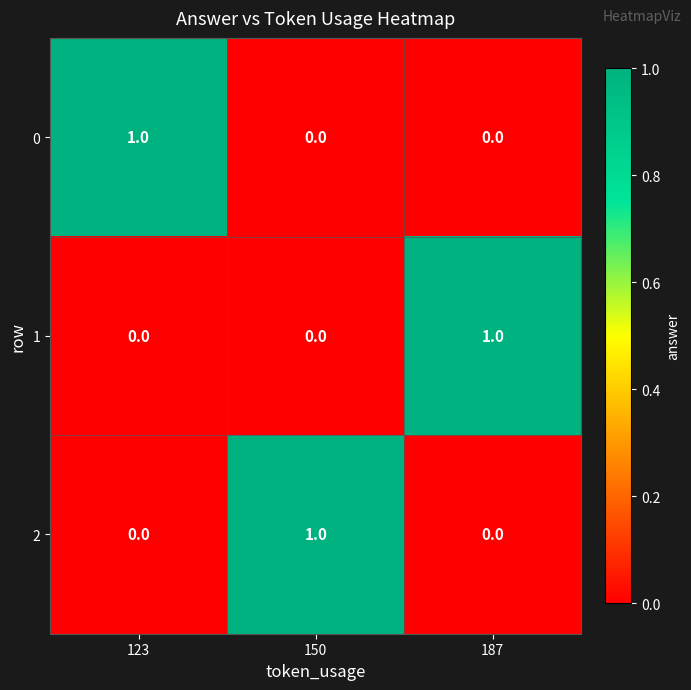

At how many categories does at least one series exceed 0?

3